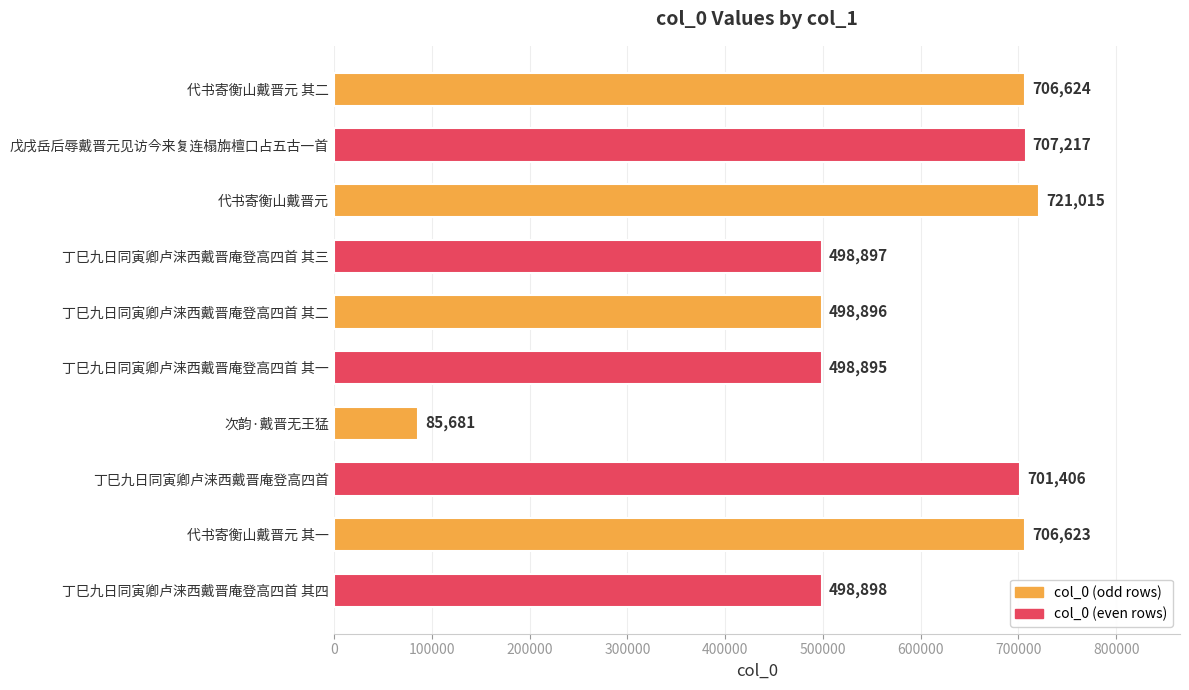

Approximately how many times larger is the value at 丁巳九日同寅卿卢涞西戴晋庵登高四首 其一 compared to 代书寄衡山戴晋元 其一?

0.7